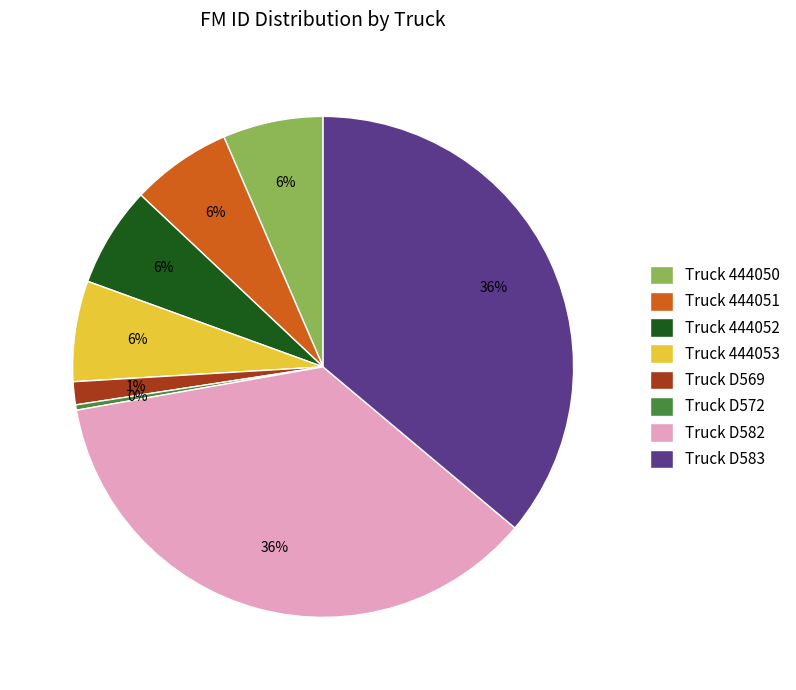

To the nearest percent, what portion does Truck 444050 represent?

6%